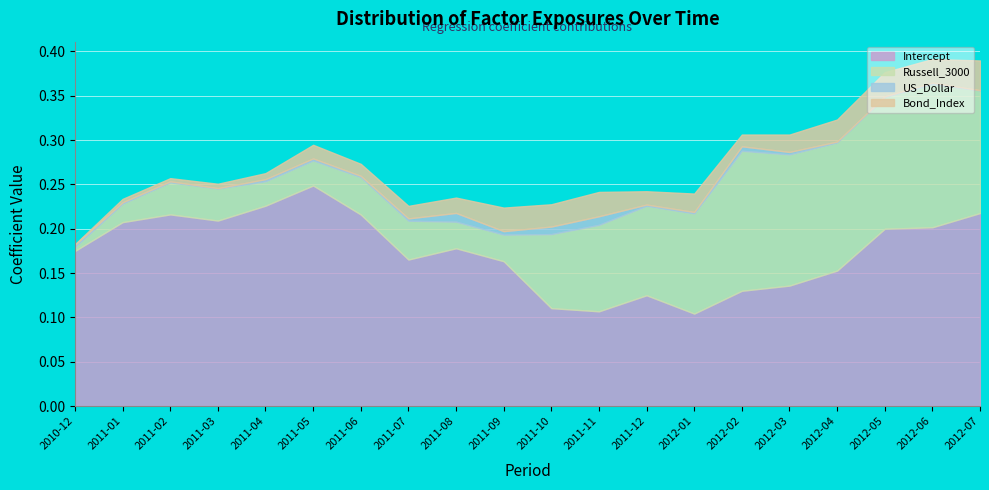

Count the number of data series in this chart.

4